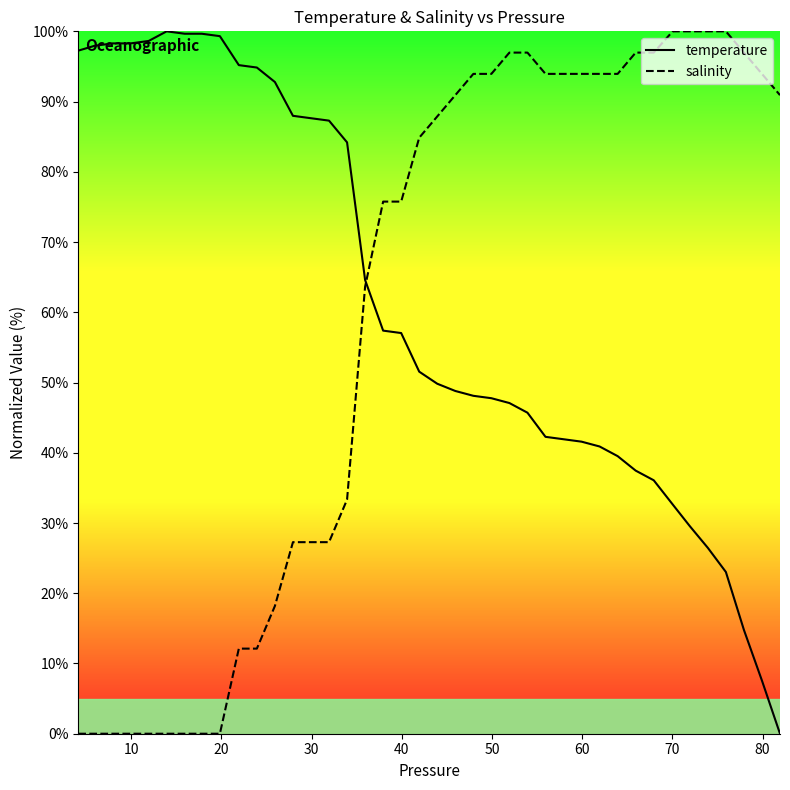

List the series in order of their overall mean, highest first.

temperature, salinity